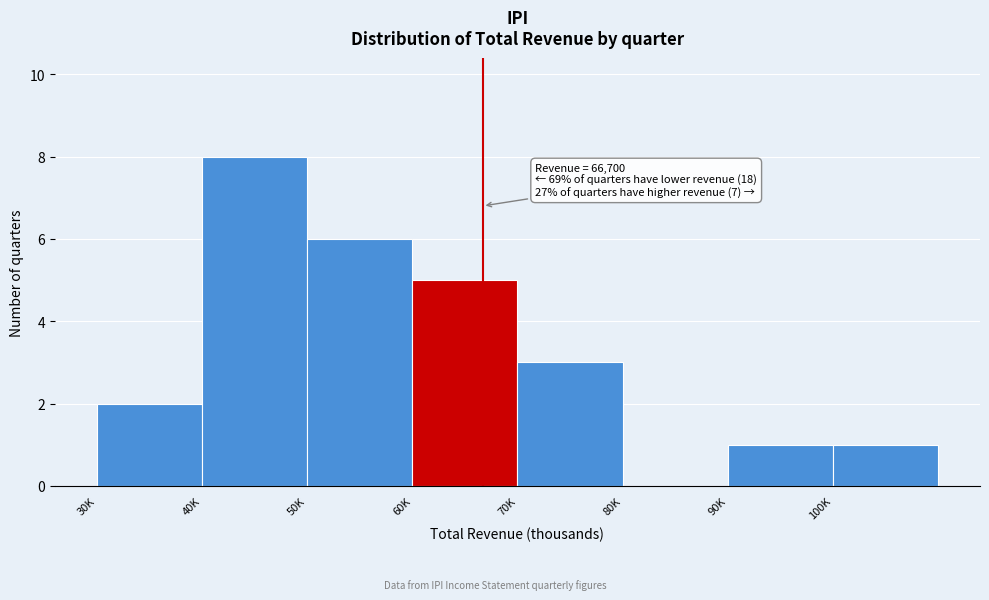

Reading left to right, what are all the values shown in this chart?

30K=2	40K=8	50K=6	60K=5	70K=3	80K=0	90K=1	100K=1